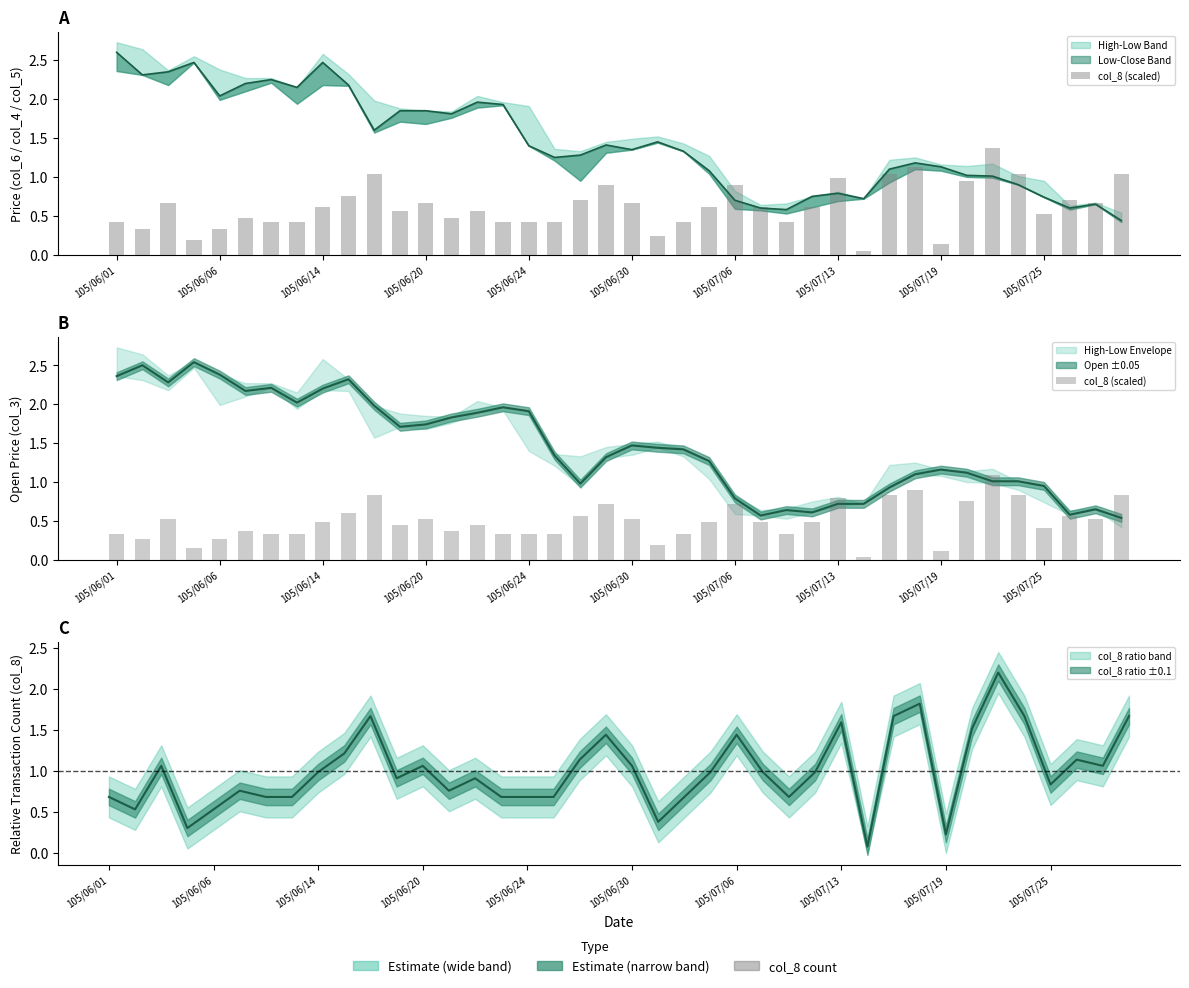

What is the change in value from 105/07/13 to 20?

+0.2